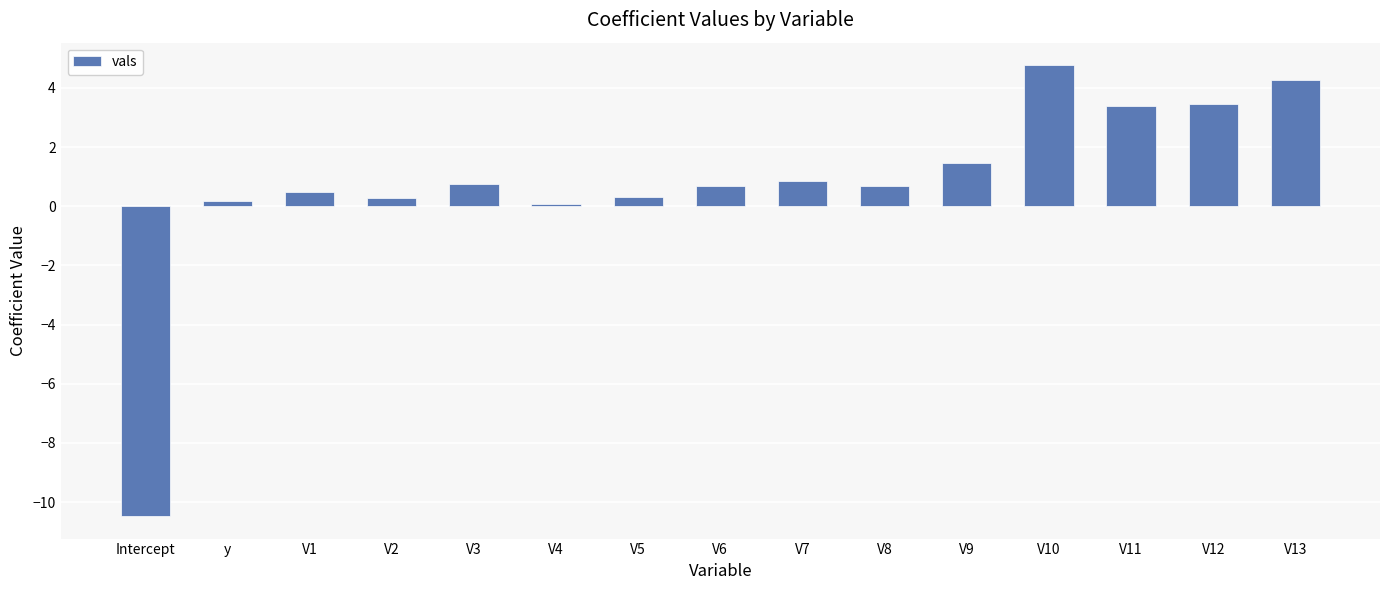

What is the approximate value at V7?

0.9